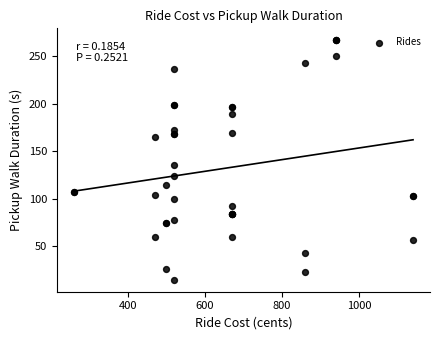

What Y value in the scatter plot is closest to 141?

136